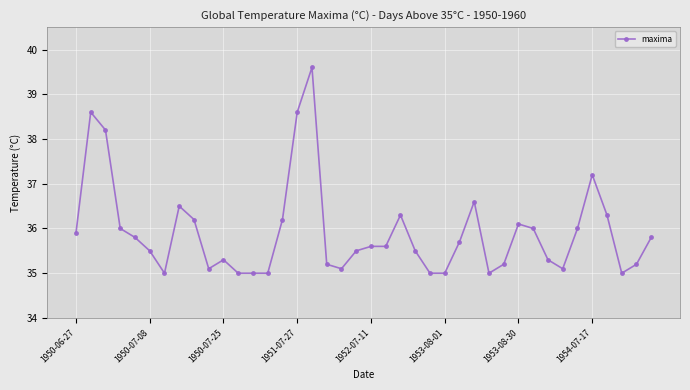

Reading left to right, extract all data points from this chart.

35.9	38.6	38.2	36.0	35.8	35.5	35.0	36.5	36.2	35.1	35.3	35.0	35.0	35.0	36.2	38.6	39.6	35.2	35.1	35.5	35.6	35.6	36.3	35.5	35.0	35.0	35.7	36.6	35.0	35.2	36.1	36.0	35.3	35.1	36.0	37.2	36.3	35.0	35.2	35.8